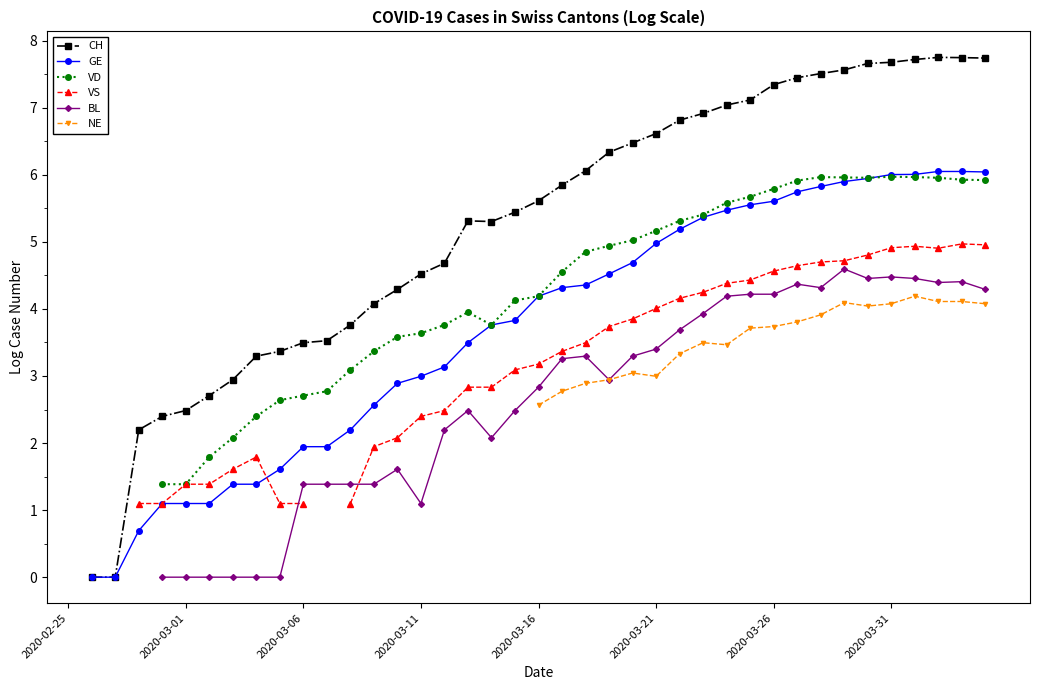

The GE series shows 6.0 at 36. True or false?

True